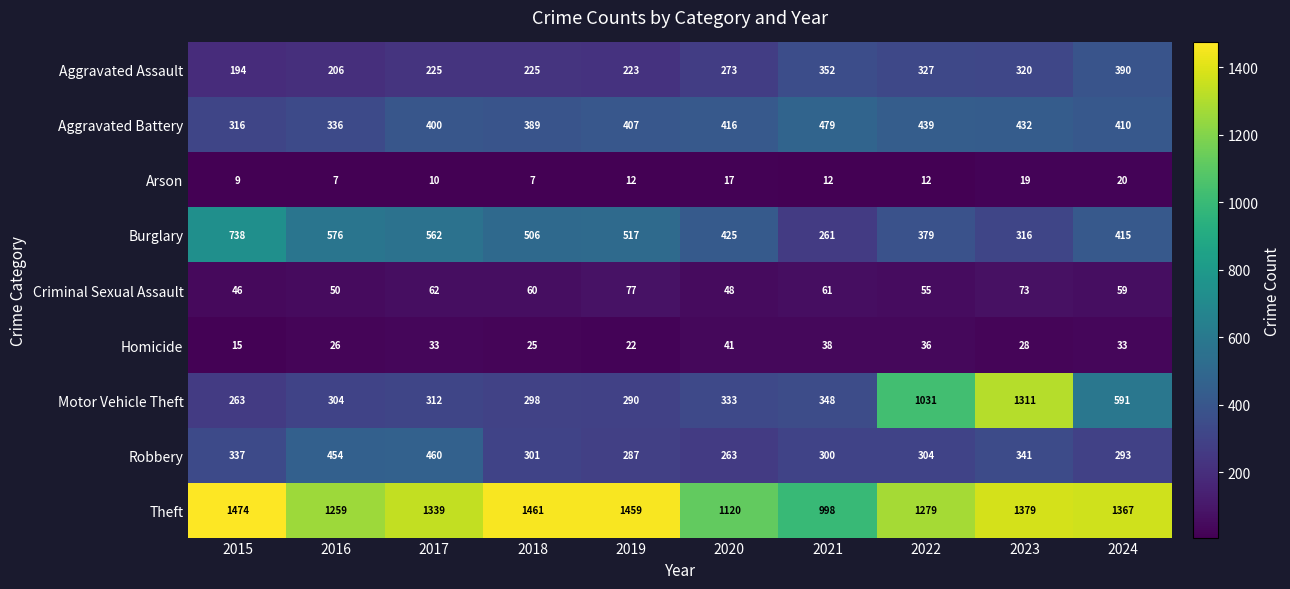

At how many categories does at least one series exceed 1216?

8